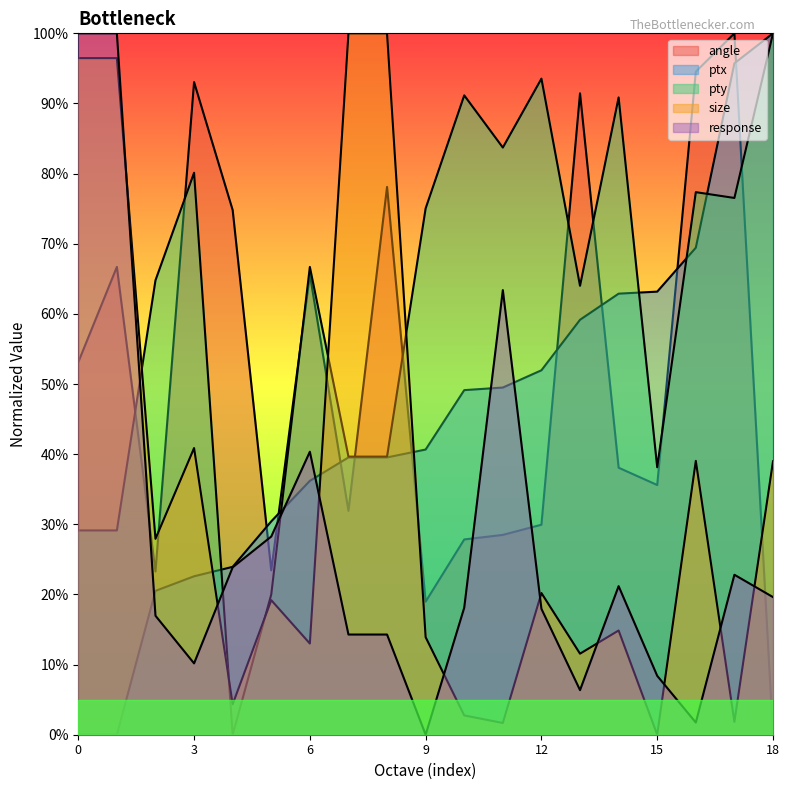

Between 4260097 and 7209471, which is larger?

4260097